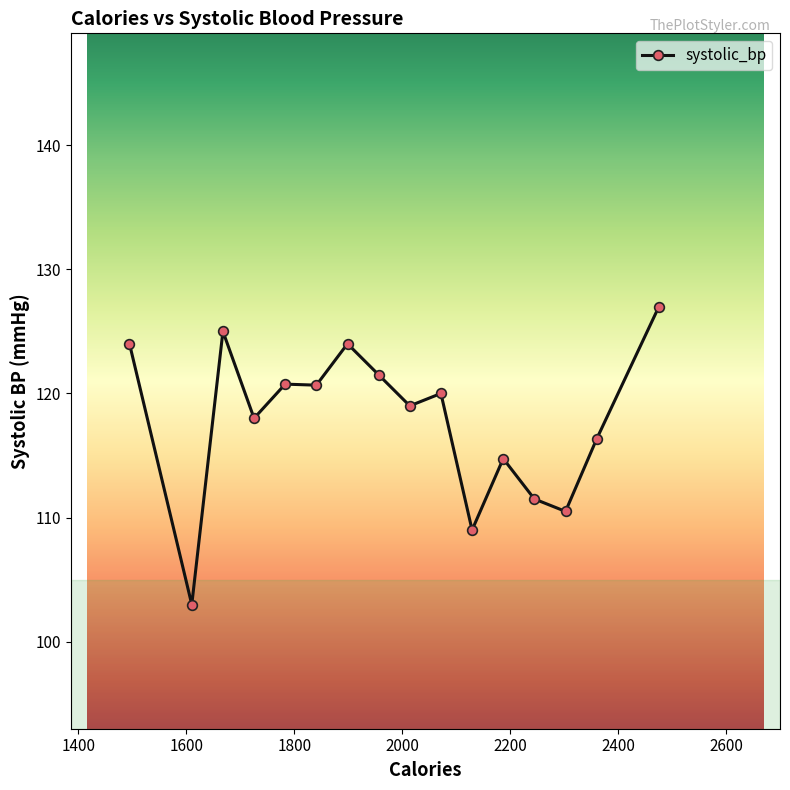

True or false: the data has more than 2 interior local peaks.

True